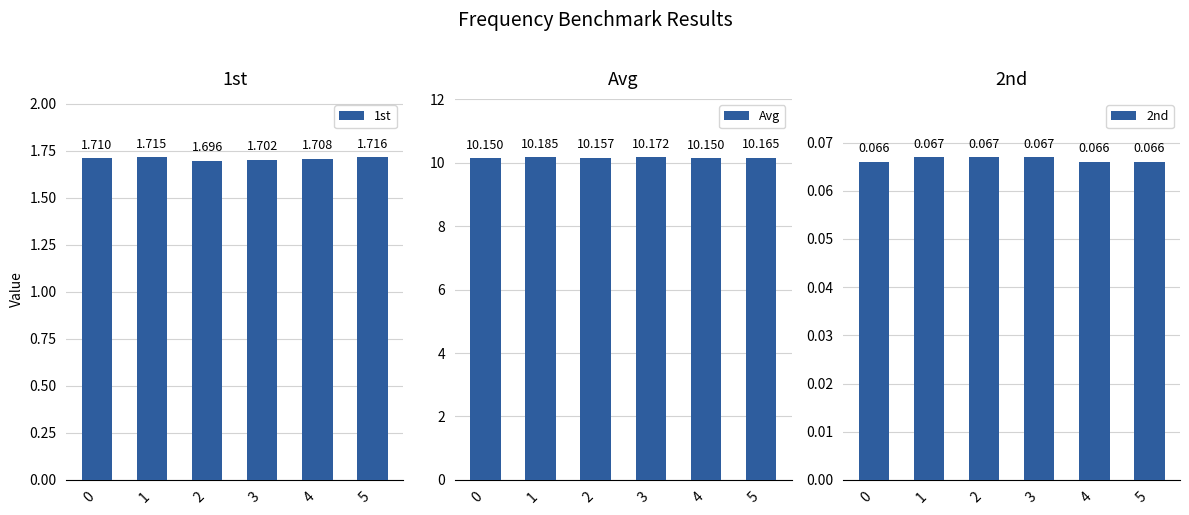

Reading left to right, list all the values displayed in this chart.

1st: 1.7	1.7	1.7	1.7	1.7	1.7
Avg: 10.2	10.2	10.2	10.2	10.2	10.2
2nd: 0.1	0.1	0.1	0.1	0.1	0.1